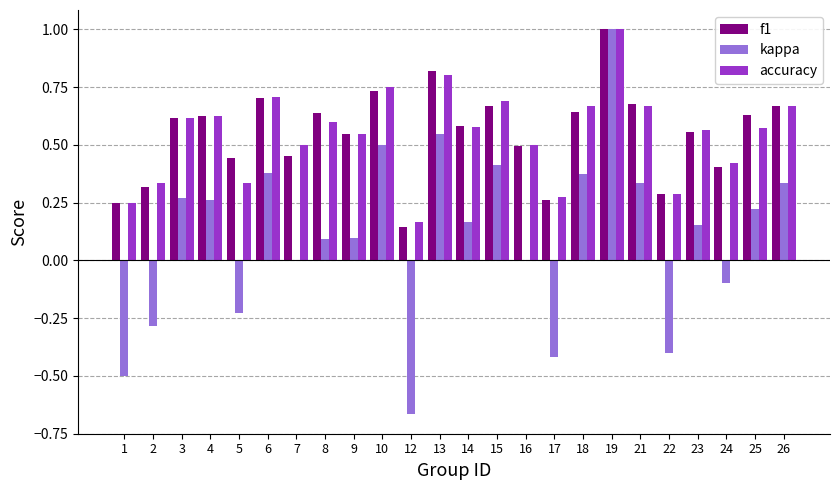

Between 8 and 24, which series saw the biggest shift?

f1